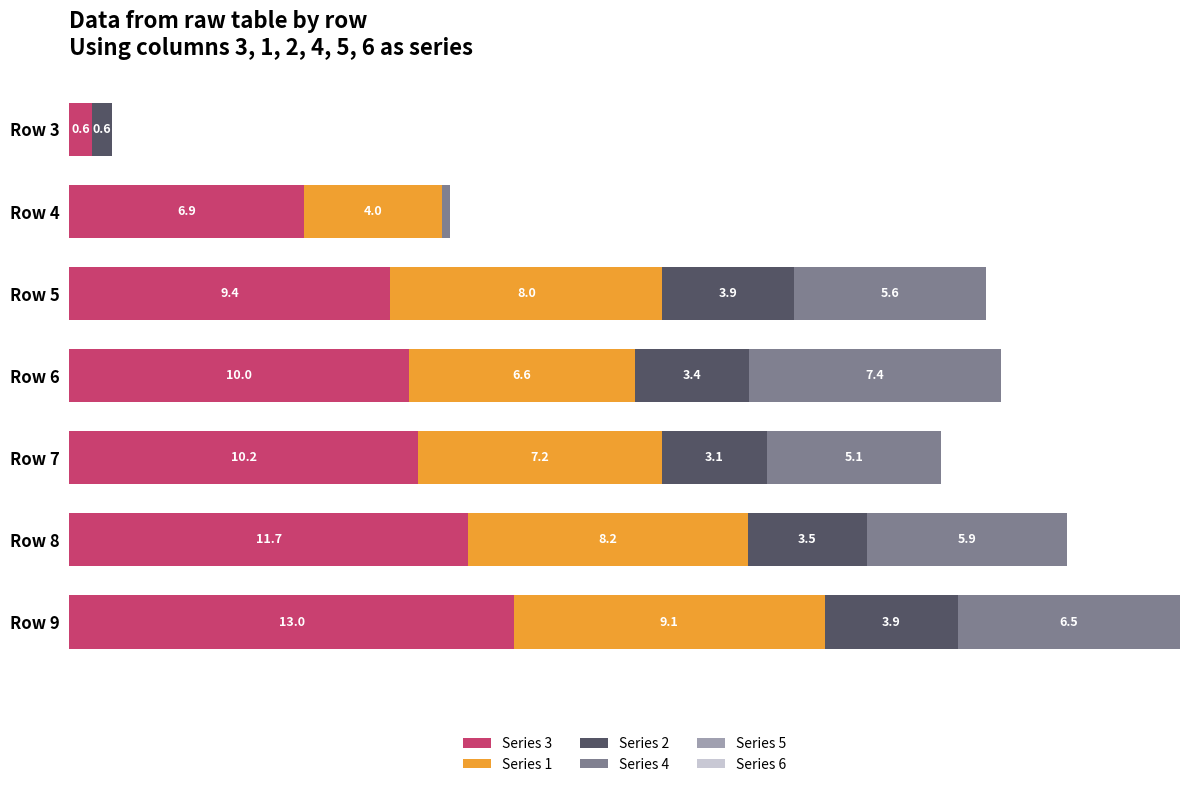

At which category is the sum across all series the highest?

Row 9